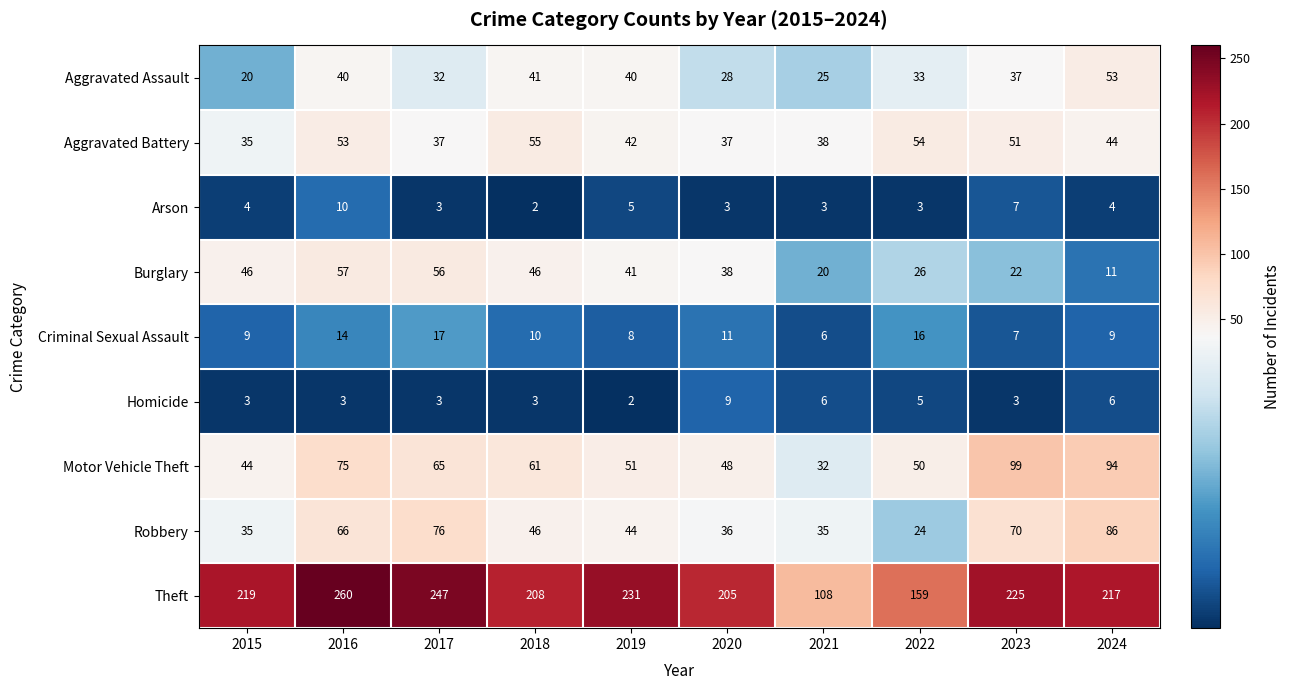

The value of Aggravated Assault at 2016 is 40. True or false?

True